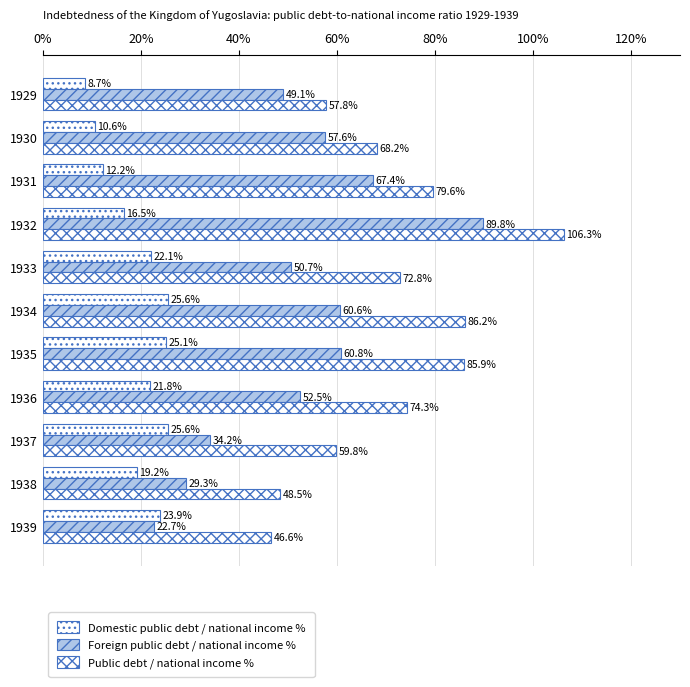

What is the minimum value shown in the chart?

8.7